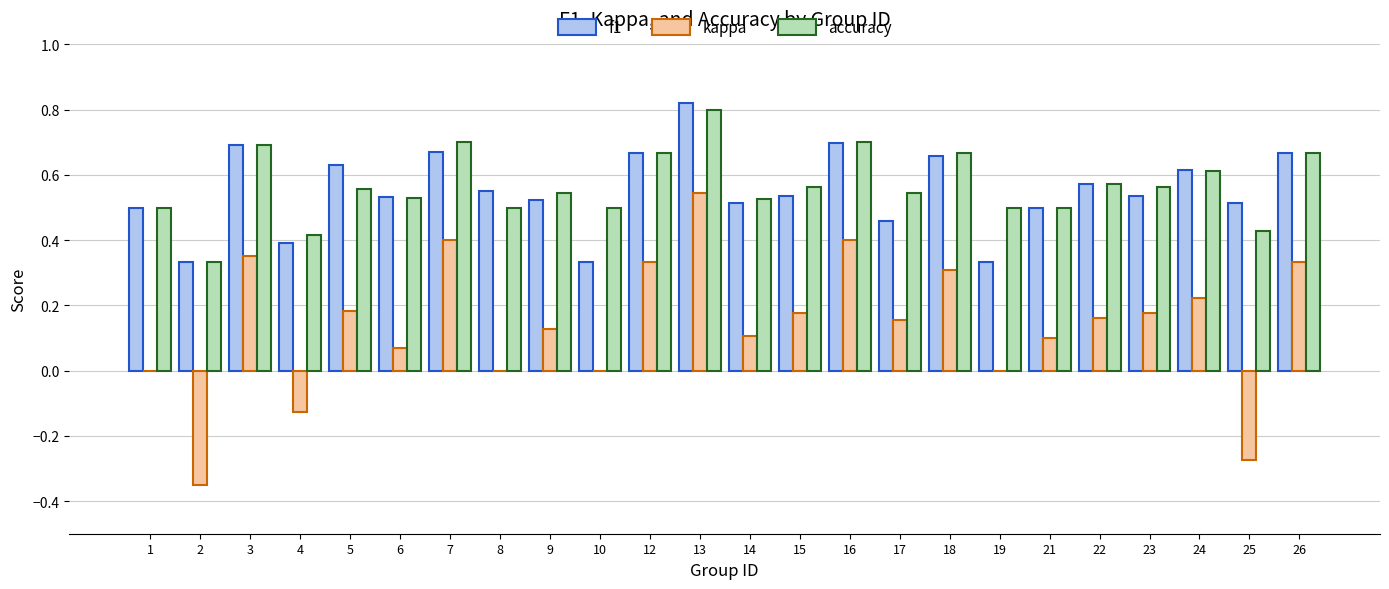

Which series has the largest range (max minus min)?

kappa